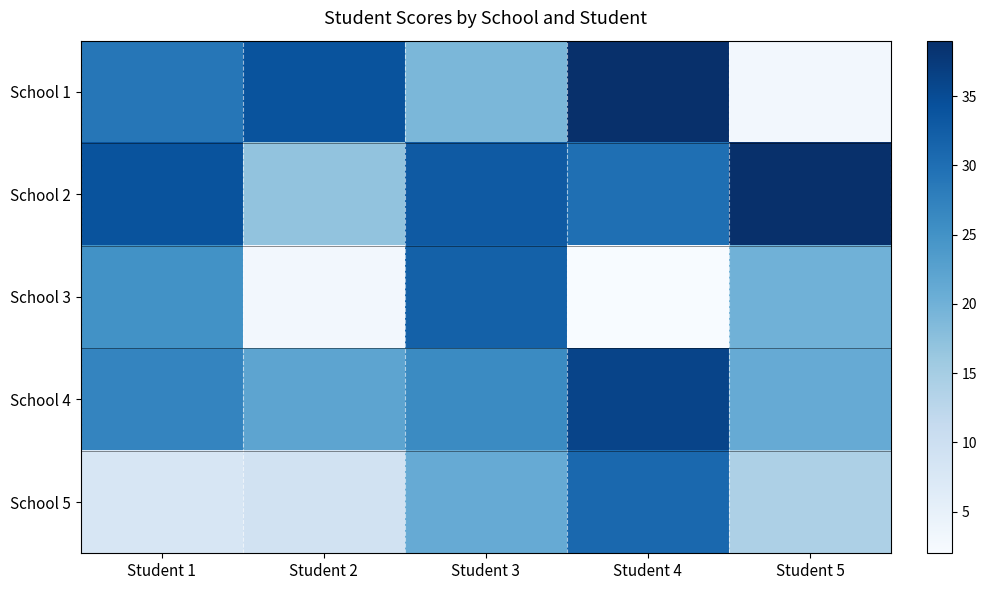

Reading left to right, what are all the values shown in this chart?

School 1: Student 1=29	Student 2=34	Student 3=19	Student 4=39	Student 5=3
School 2: Student 1=34	Student 2=17	Student 3=33	Student 4=30	Student 5=39
School 3: Student 1=25	Student 2=3	Student 3=32	Student 4=2	Student 5=20
School 4: Student 1=27	Student 2=22	Student 3=26	Student 4=36	Student 5=21
School 5: Student 1=8	Student 2=9	Student 3=21	Student 4=31	Student 5=14